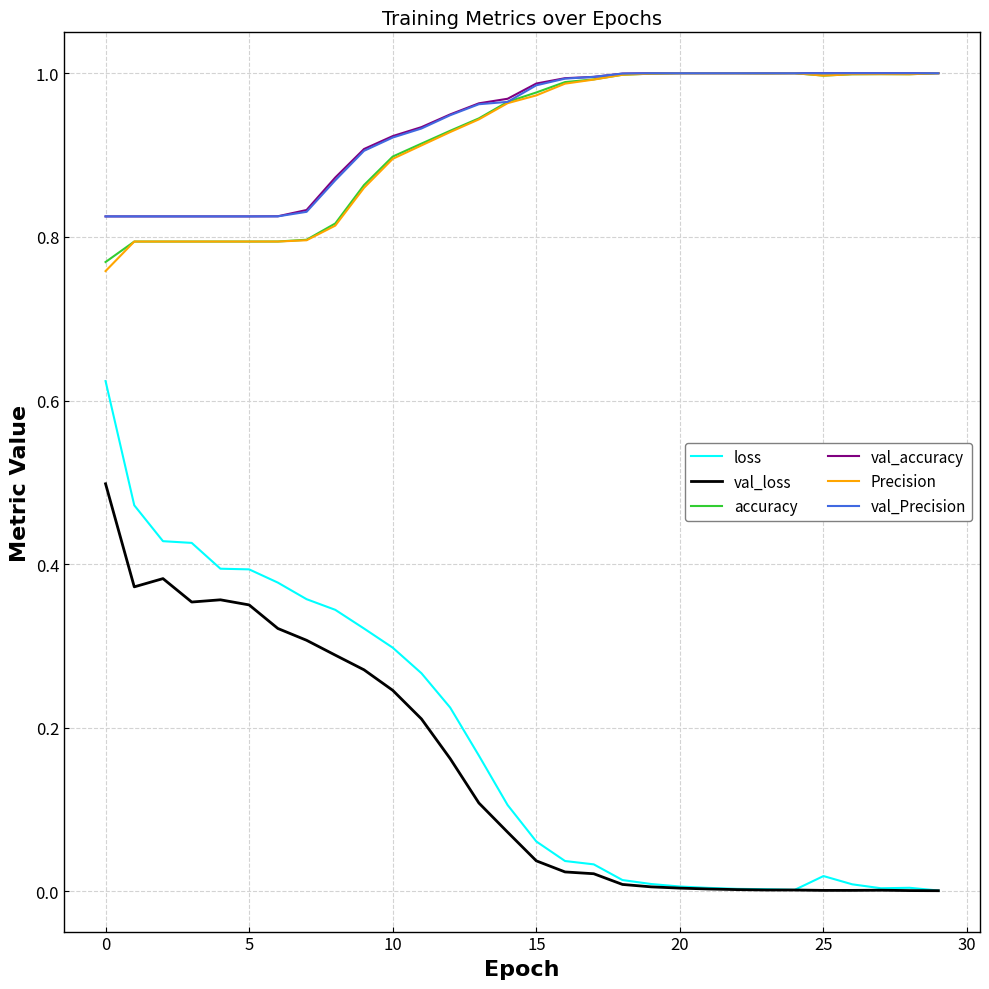

Which series has the widest spread of values?

loss